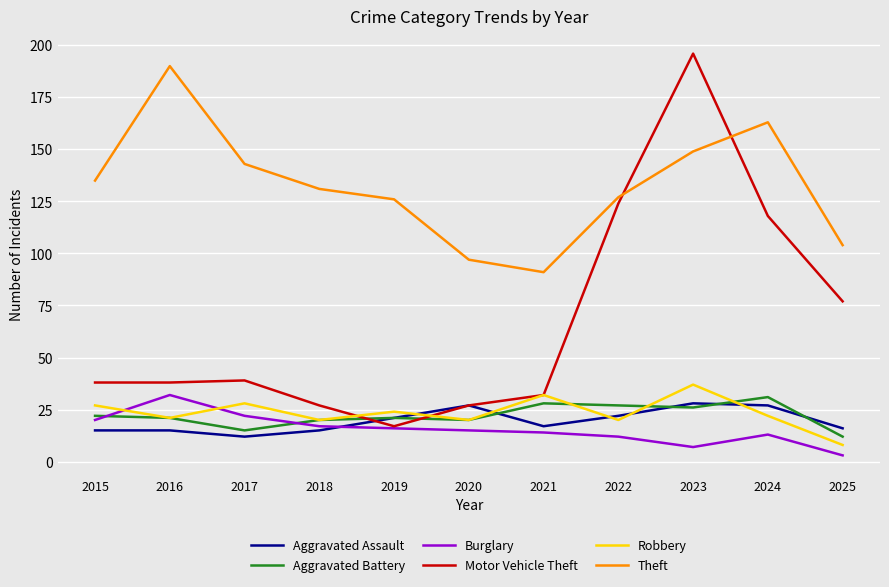

What is the total value across all series at 2018?

230